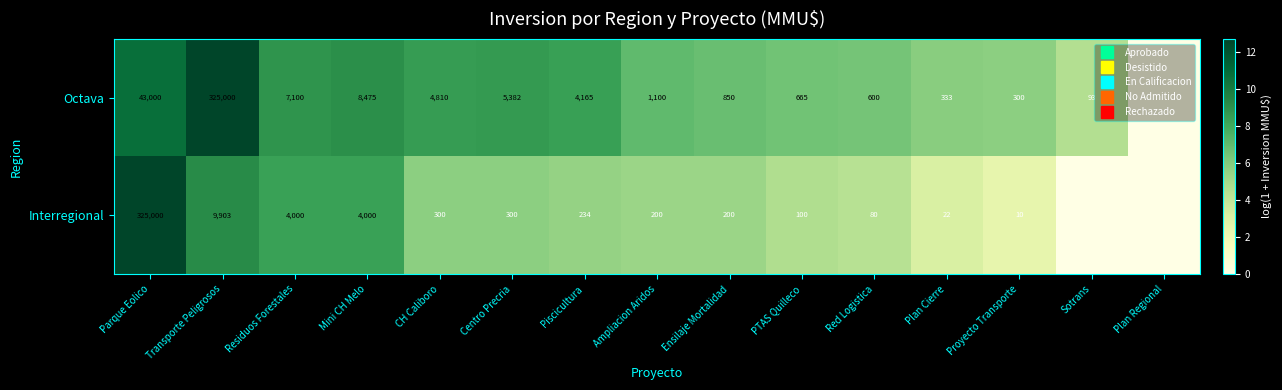

Which has a higher value, Residuos Forestales or Ampliacion Aridos?

Residuos Forestales